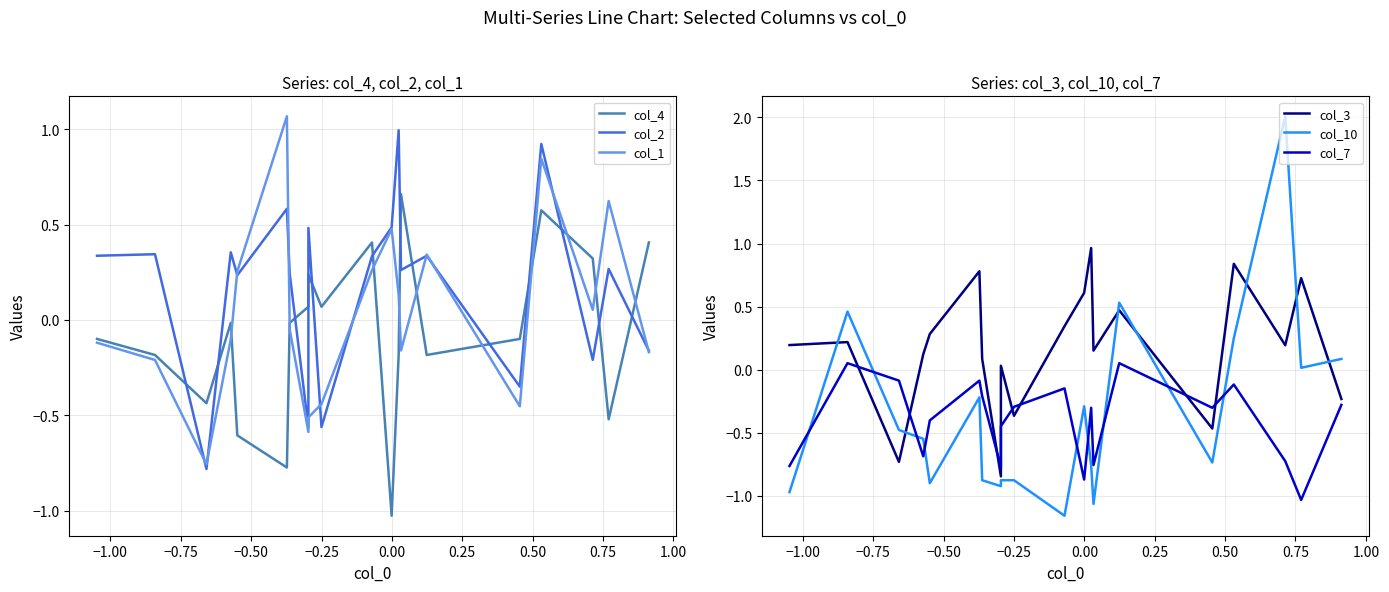

How many lines are shown in the chart?

6